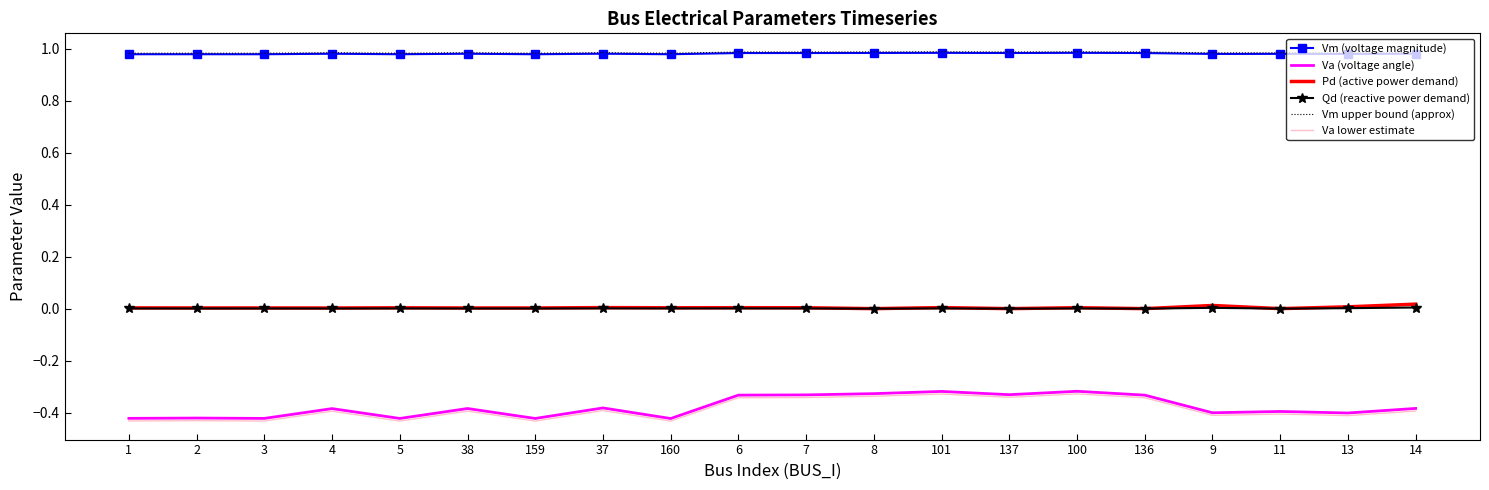

What is the spread (max minus min) of values at 38?

1.4